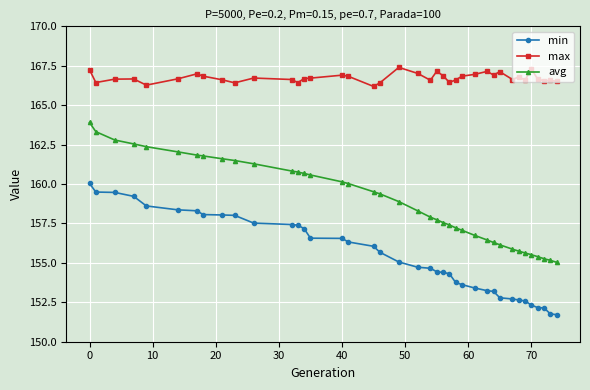

What is the value of the min point at the 23rd from the left?

154.4